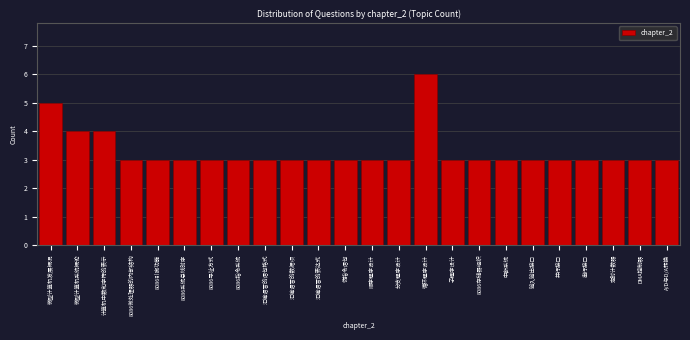

Reading right to left, extract all data points from this chart.

3	3	3	3	3	3	3	3	3	6	3	3	3	3	3	3	3	3	3	3	3	4	4	5